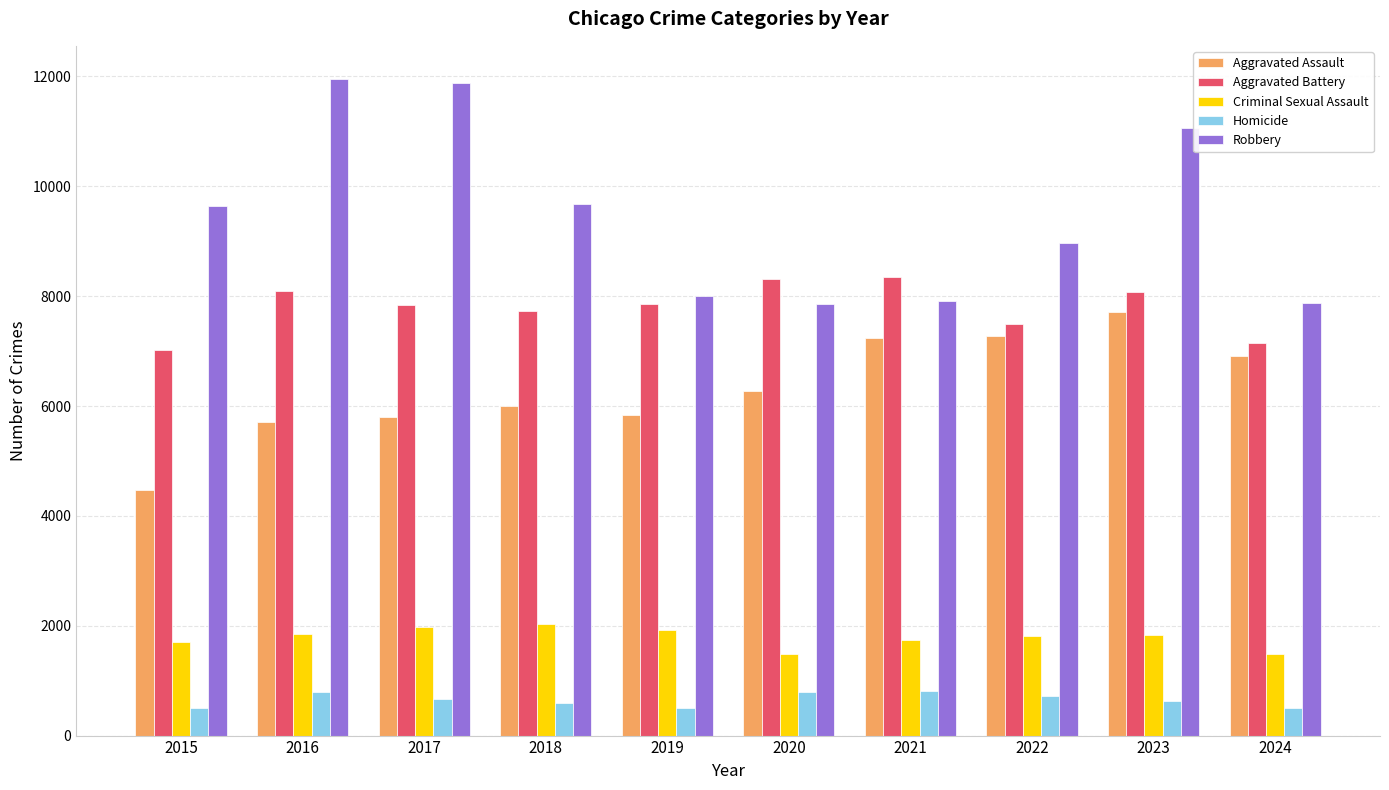

Is it true that Aggravated Battery equals 13744 at 2021?

False